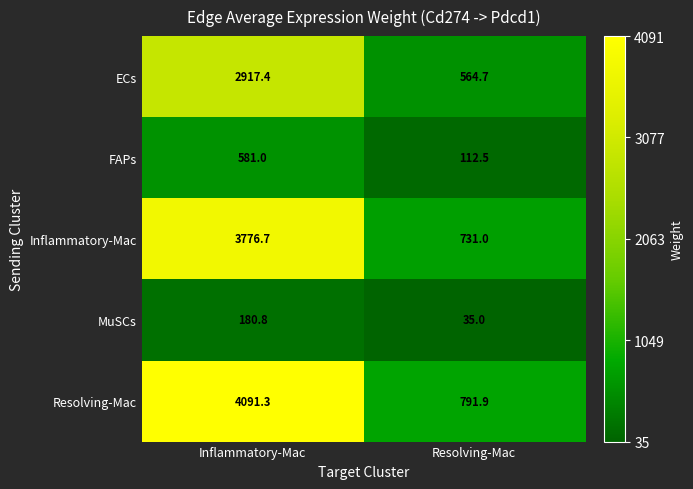

At which category is the sum across all series the highest?

Inflammatory-Mac